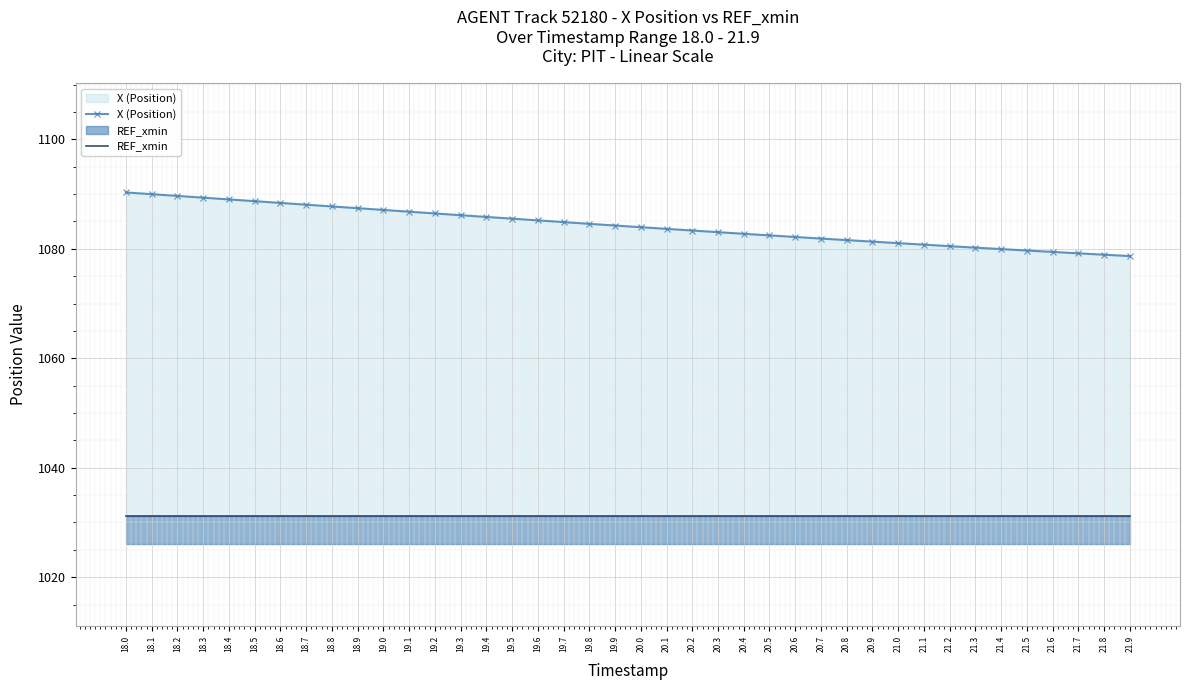

What is the lowest value of the REF_xmin series?

1031.1